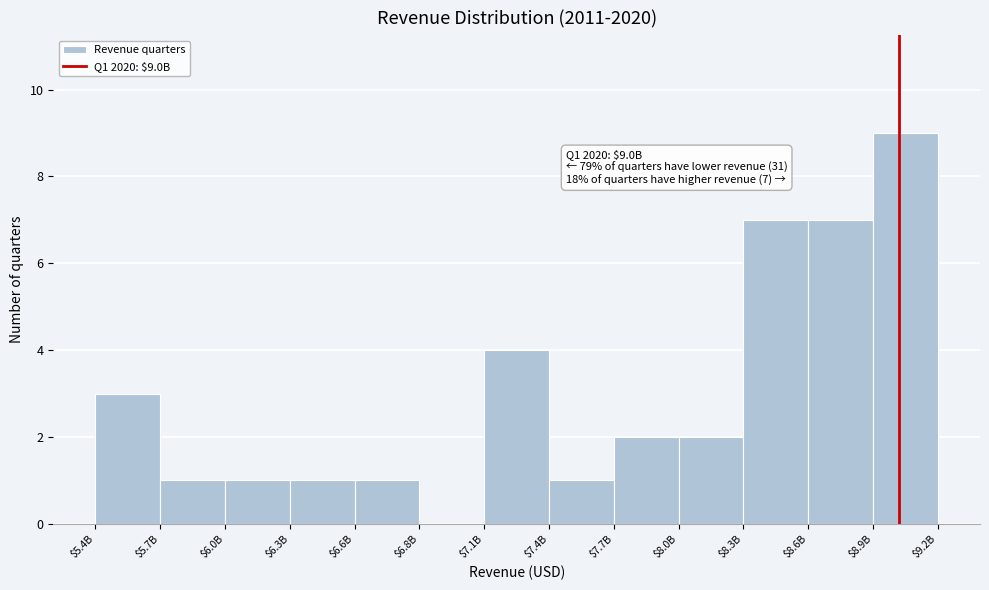

What is the approximate value at $8.6B?

7